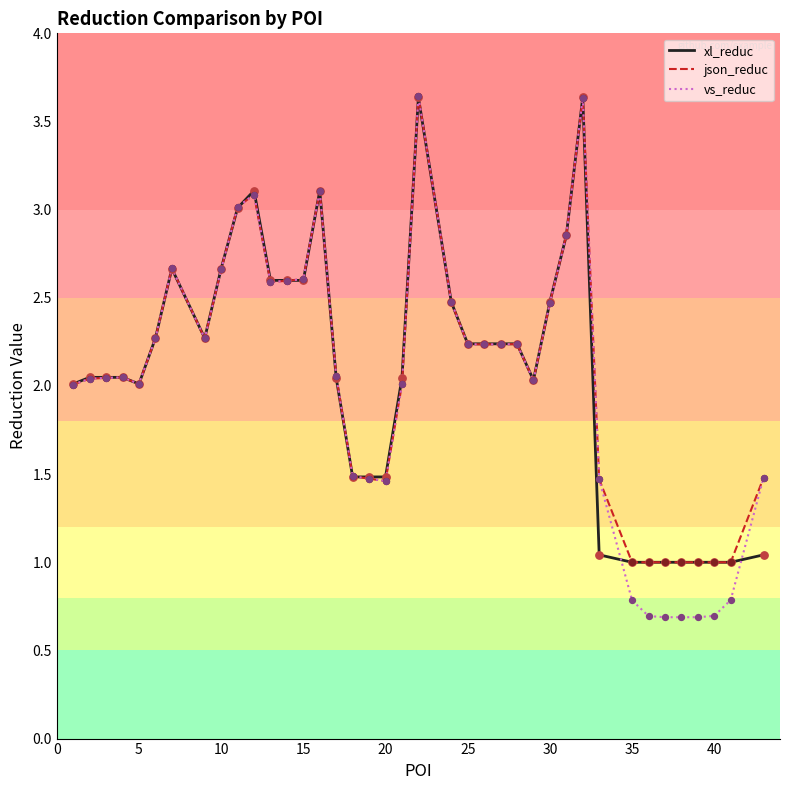

Which series has the largest range (max minus min)?

vs_reduc